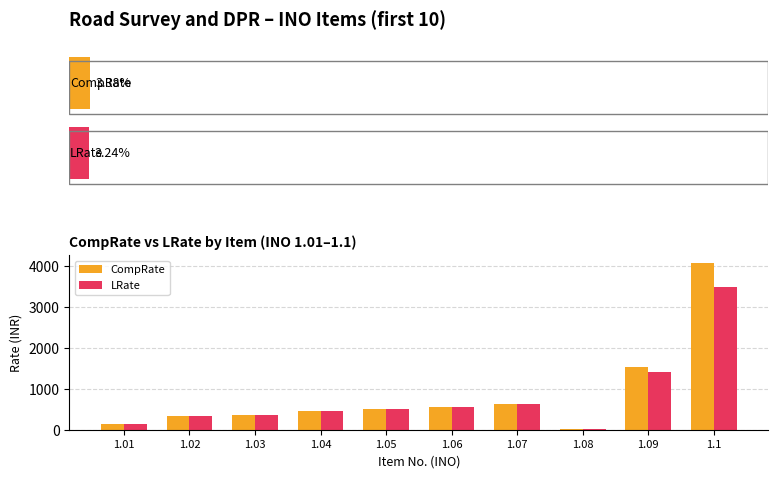

What is the minimum value for CompRate?

8